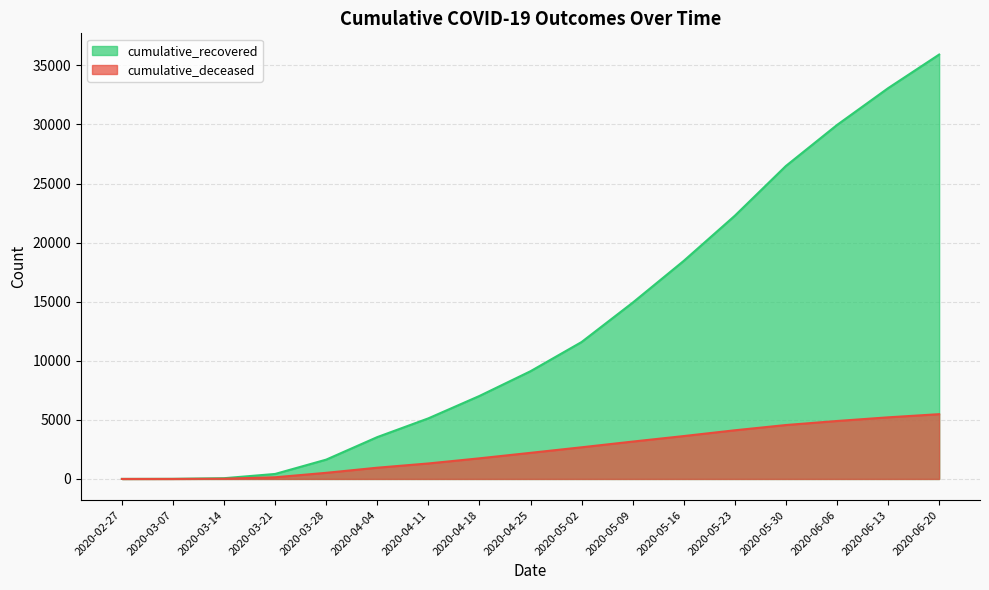

What is the approximate value of cumulative_recovered at 2020-04-04, to the nearest 100?

3500